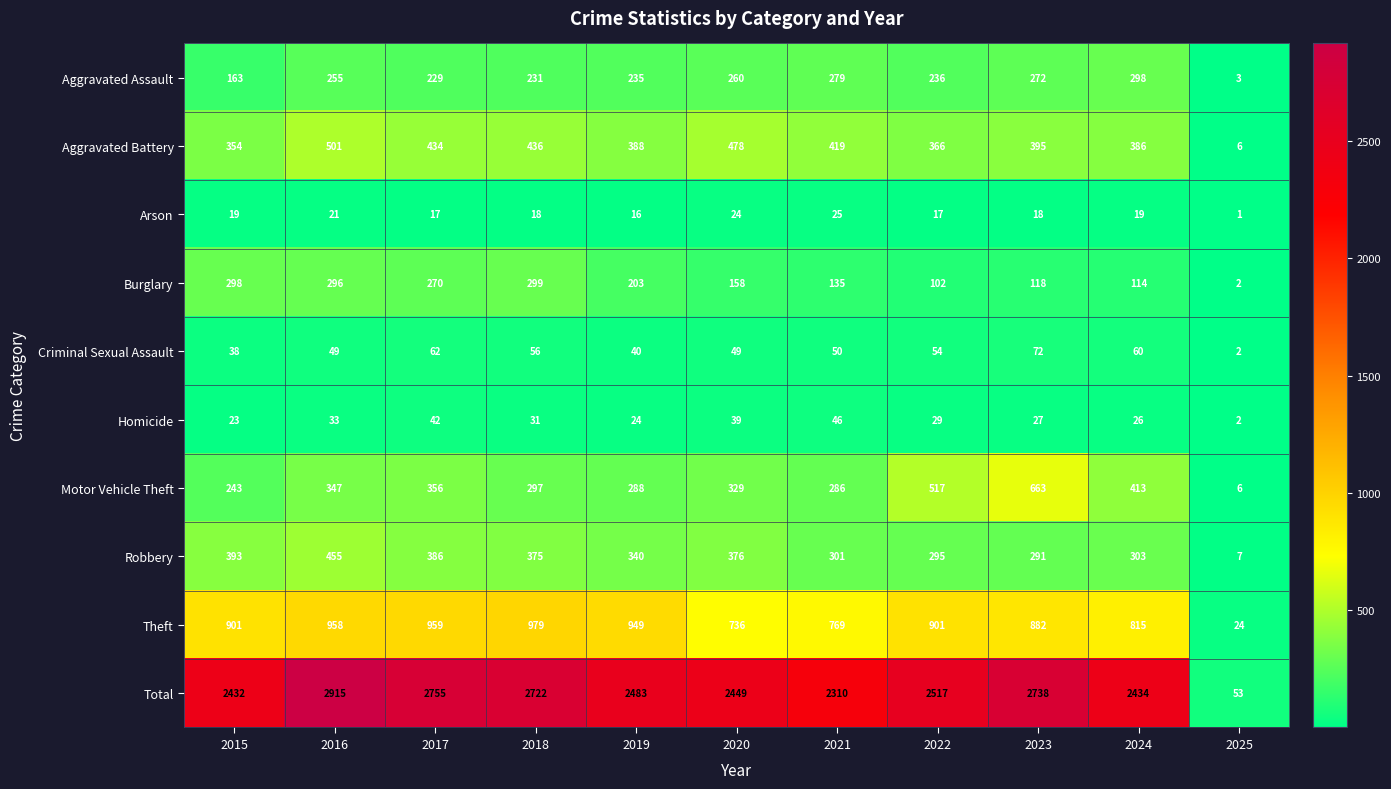

Rank the series by their maximum value, from lowest to highest.

Arson, Homicide, Criminal Sexual Assault, Aggravated Assault, Burglary, Robbery, Aggravated Battery, Motor Vehicle Theft, Theft, Total